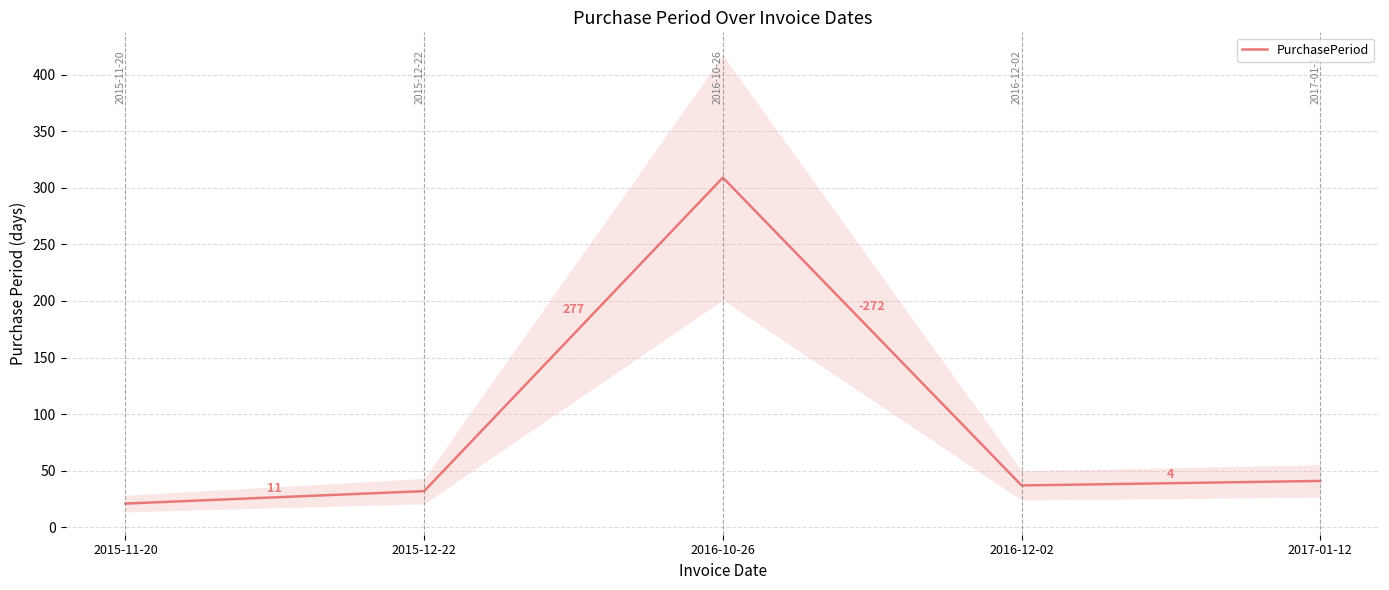

What is the sum of all values?

440